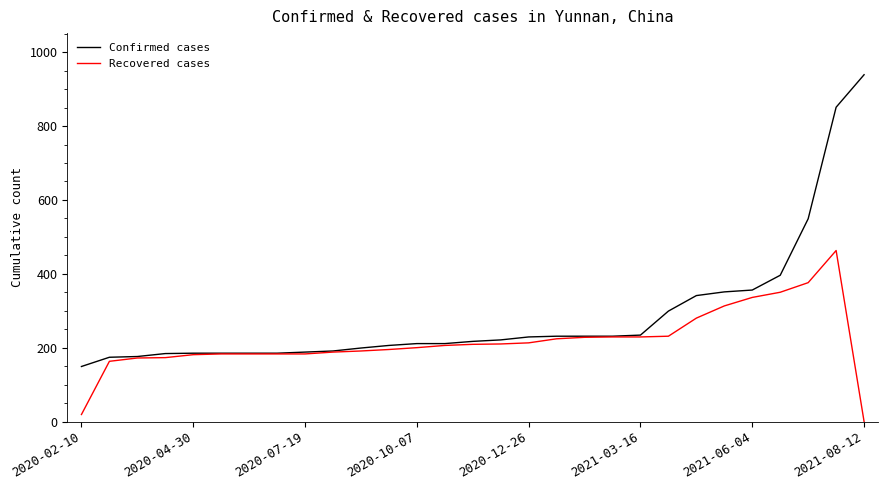

Which series has the largest range (max minus min)?

Confirmed cases